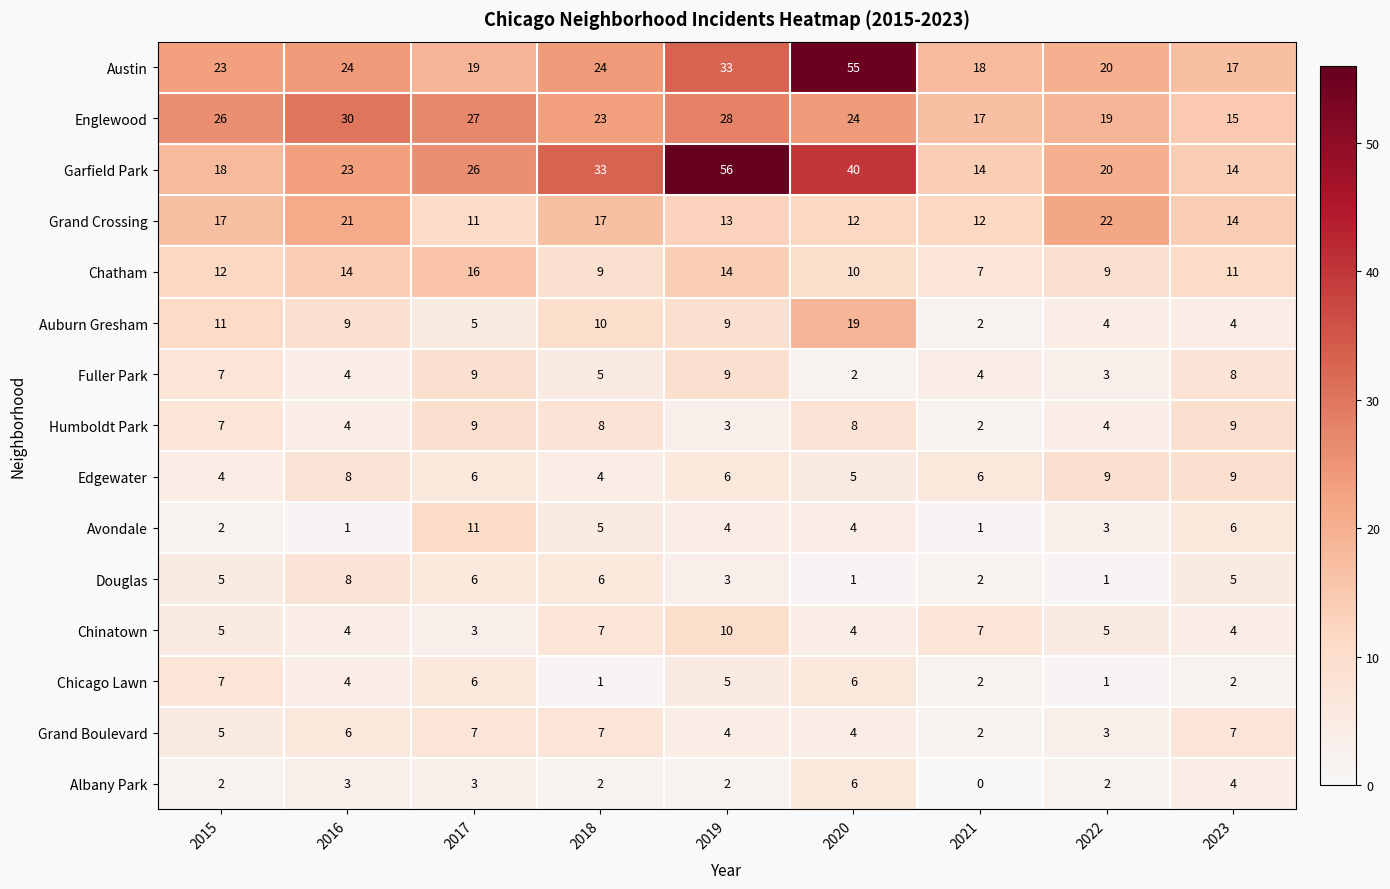

The Chinatown series shows 5 at 2022. True or false?

True